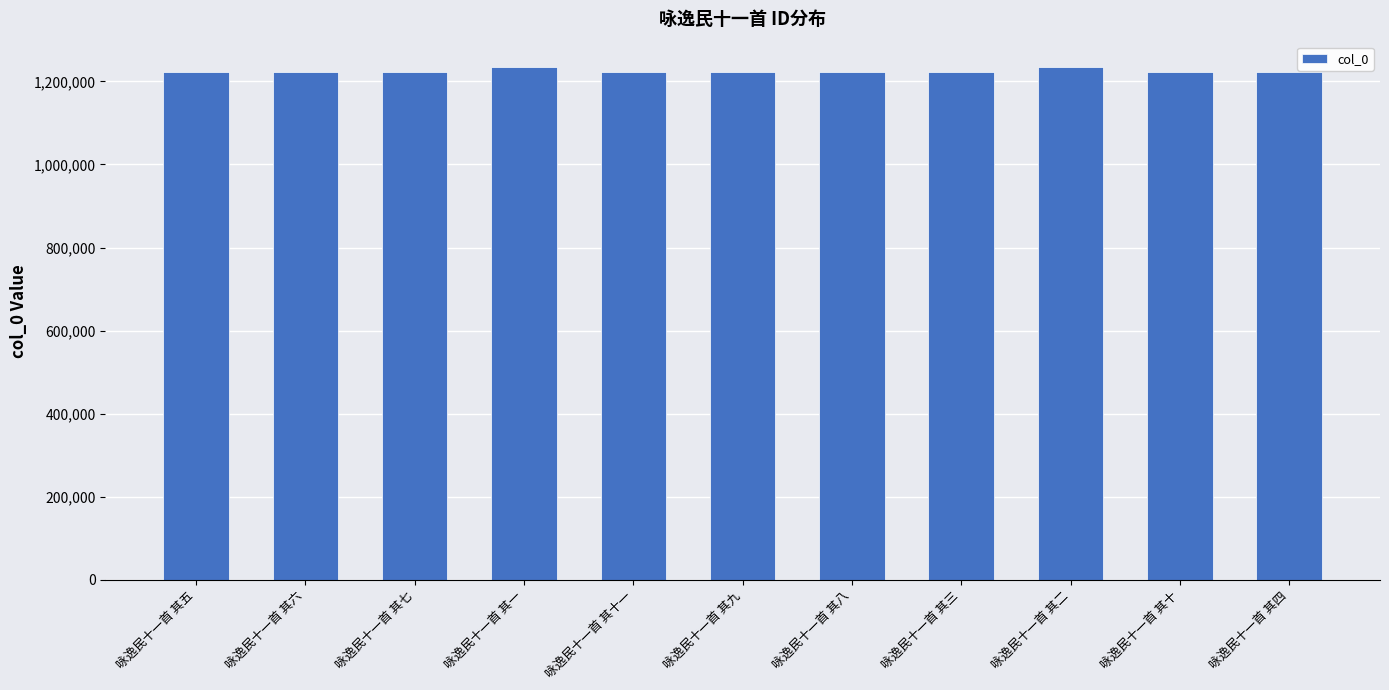

What is the label of the 5th bar from the right?

咏逸民十一首 其八